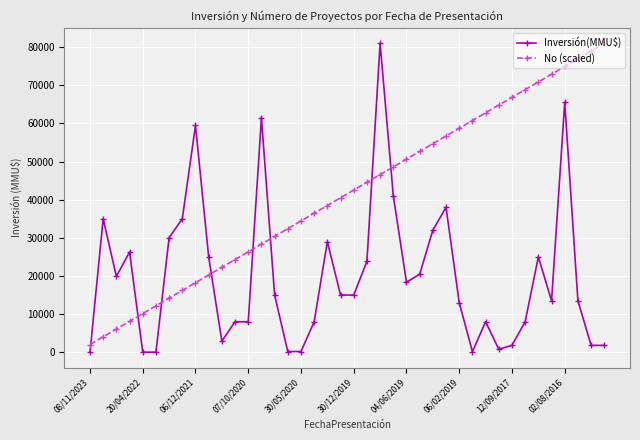

What is the minimum value shown in the chart?

1.9